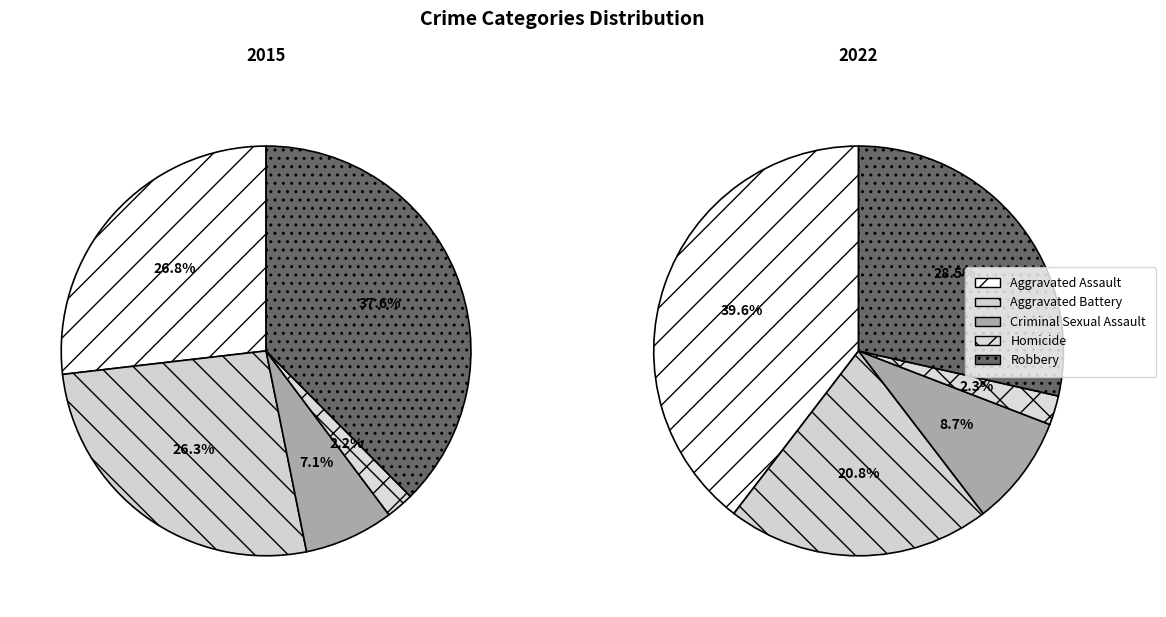

Is 2 the majority of the pie?

No